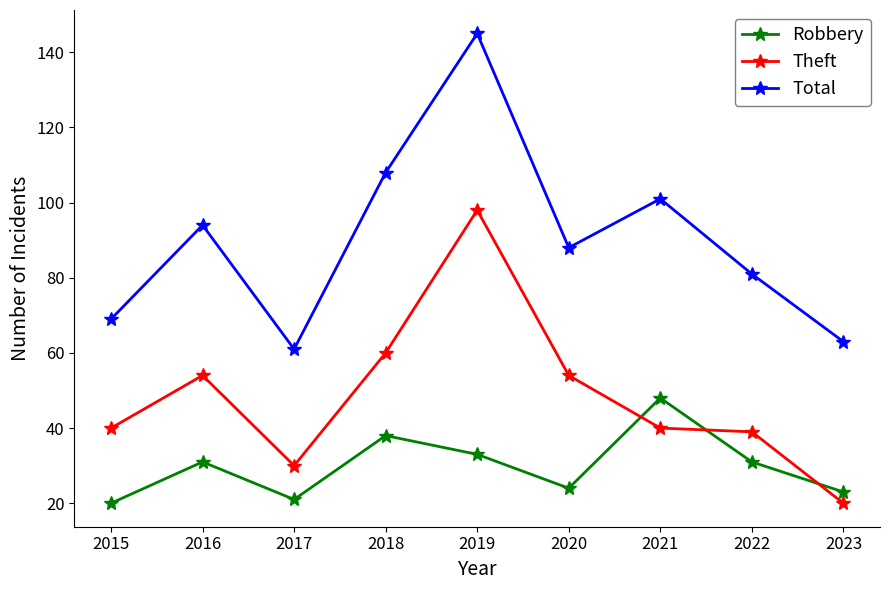

Reading right to left, what are all the values shown in this chart?

Robbery: 2023=23	2022=31	2021=48	2020=24	2019=33	2018=38	2017=21	2016=31	2015=20
Theft: 2023=20	2022=39	2021=40	2020=54	2019=98	2018=60	2017=30	2016=54	2015=40
Total: 2023=63	2022=81	2021=101	2020=88	2019=145	2018=108	2017=61	2016=94	2015=69